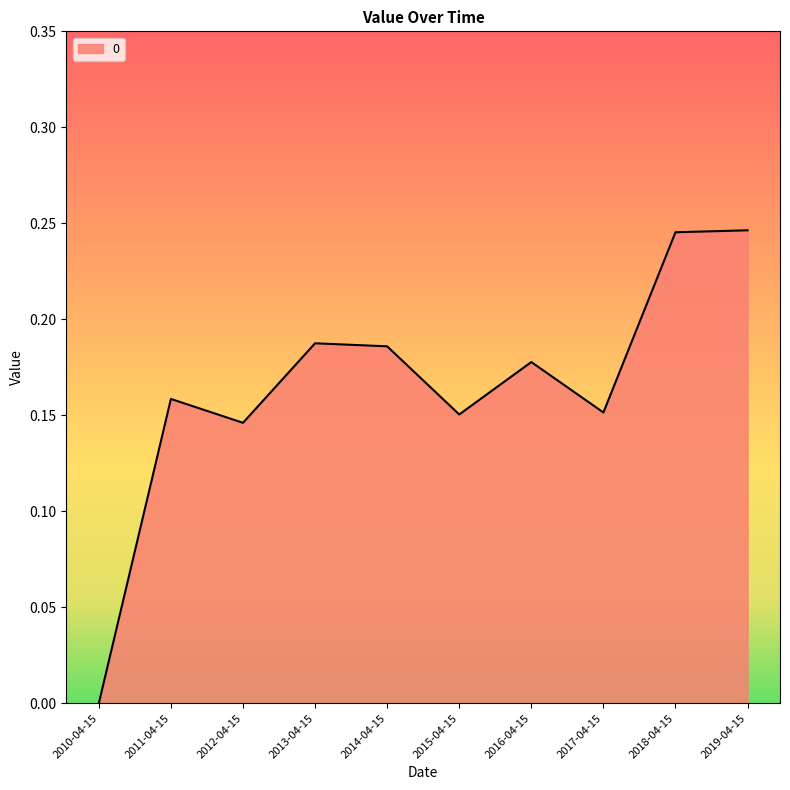

What position from the left is 2010-04-15?

1